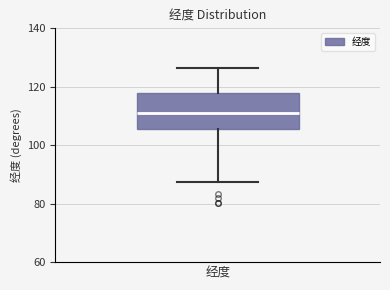

Where is the upper edge of the box for 经度 on the y-axis? The values are not printed on the chart, so give them approximately, as read against the axis.

118